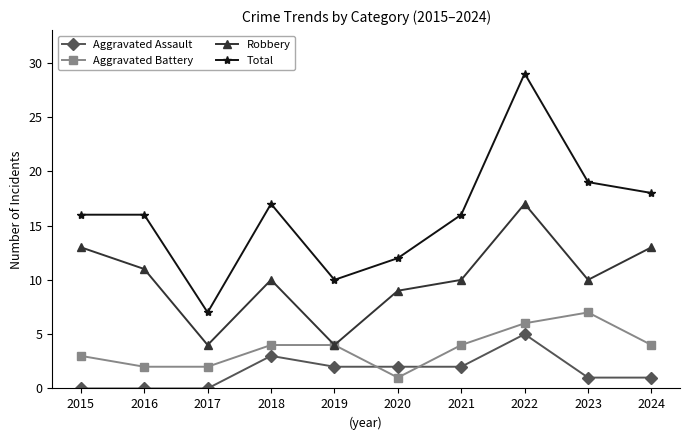

True or false: Robbery has more than 2 points higher than both neighbors.

False